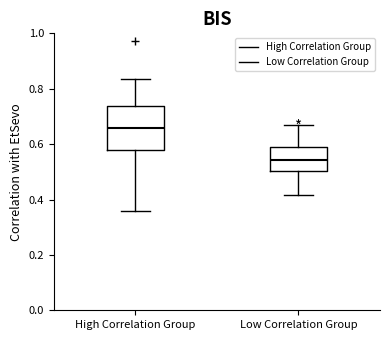

Reading left to right, transcribe this box plot: for each box, give where its median line is, the range the box spans, and where its two whiskers end, as read against the y-axis. The values are not printed on the chart, so give them approximately, as read against the axis.

High Correlation Group: median 0.66, box 0.58 to 0.74, whiskers 0.36 to 0.84
Low Correlation Group: median 0.54, box 0.50 to 0.58, whiskers 0.42 to 0.66